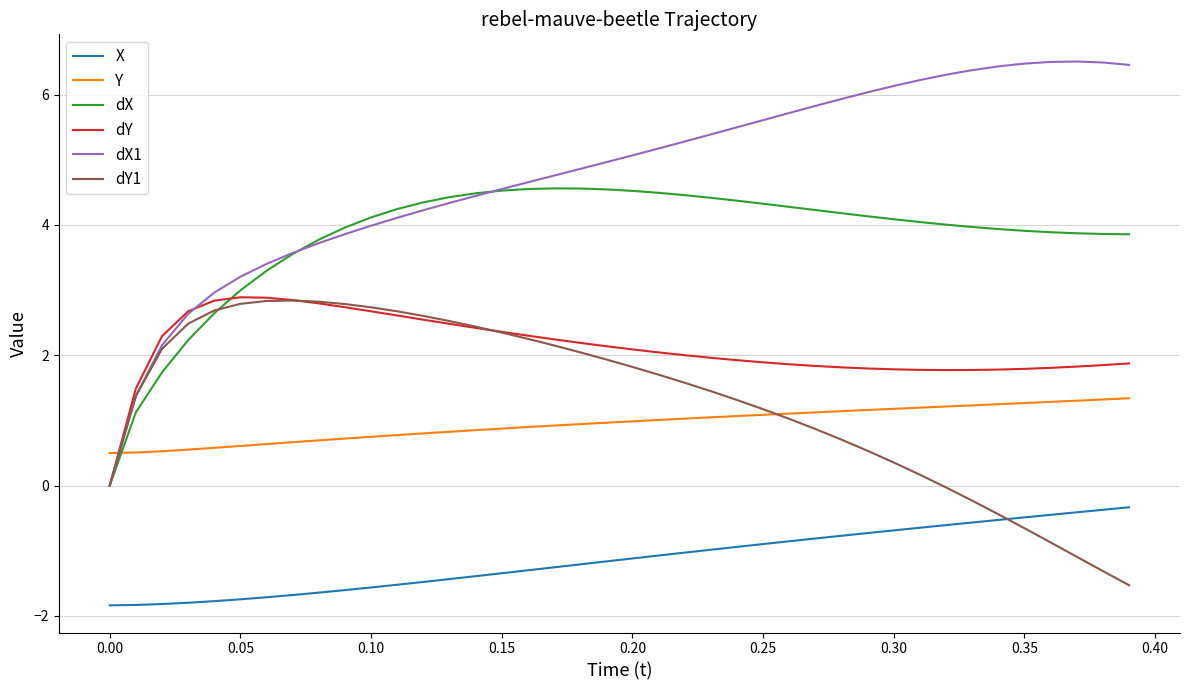

After their last crossing, which series has the higher values: dX or dY?

dX